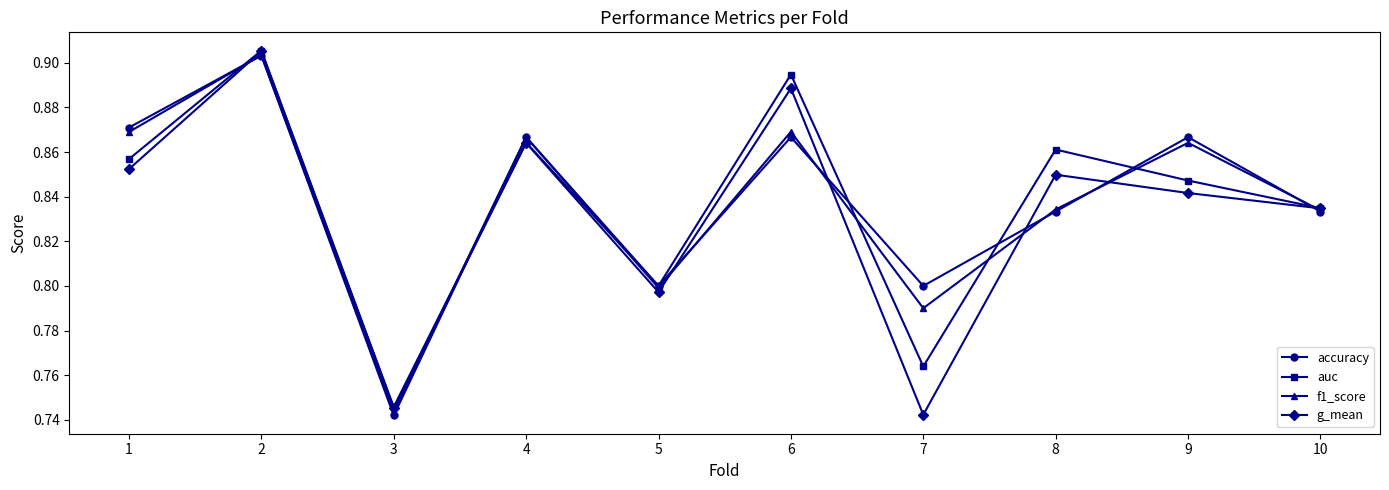

Does the chart have visible grid lines?

No